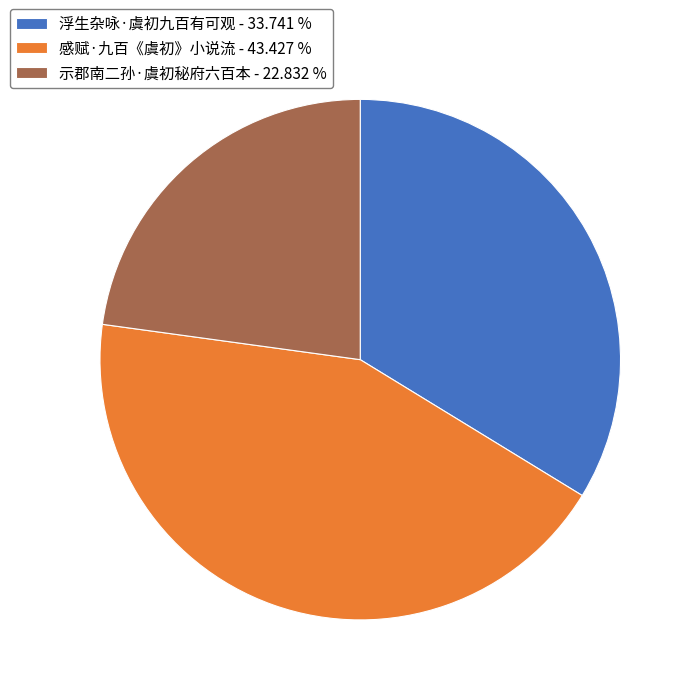

What is the ratio of the value at 浮生杂咏·虞初九百有可观 - 33.741 % to the value at 感赋·九百《虞初》小说流 - 43.427 %?

0.8